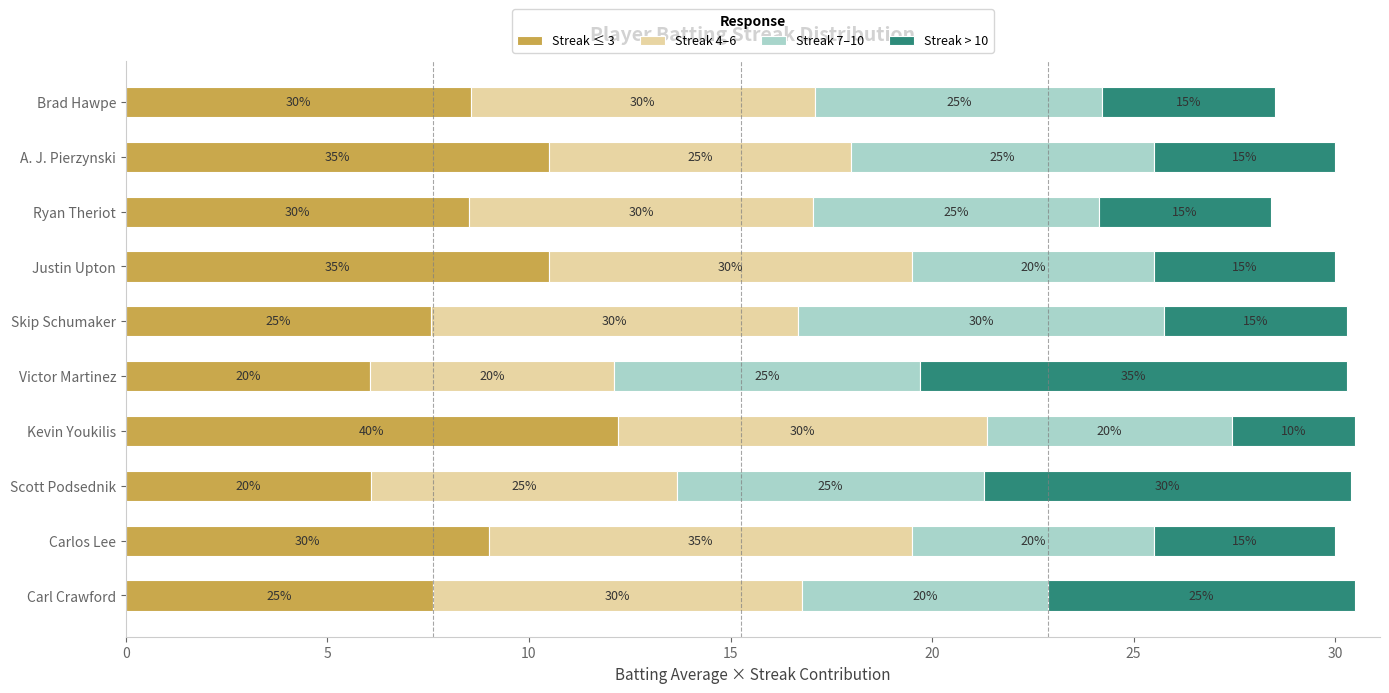

Which series has the widest spread of values?

Streak > 10